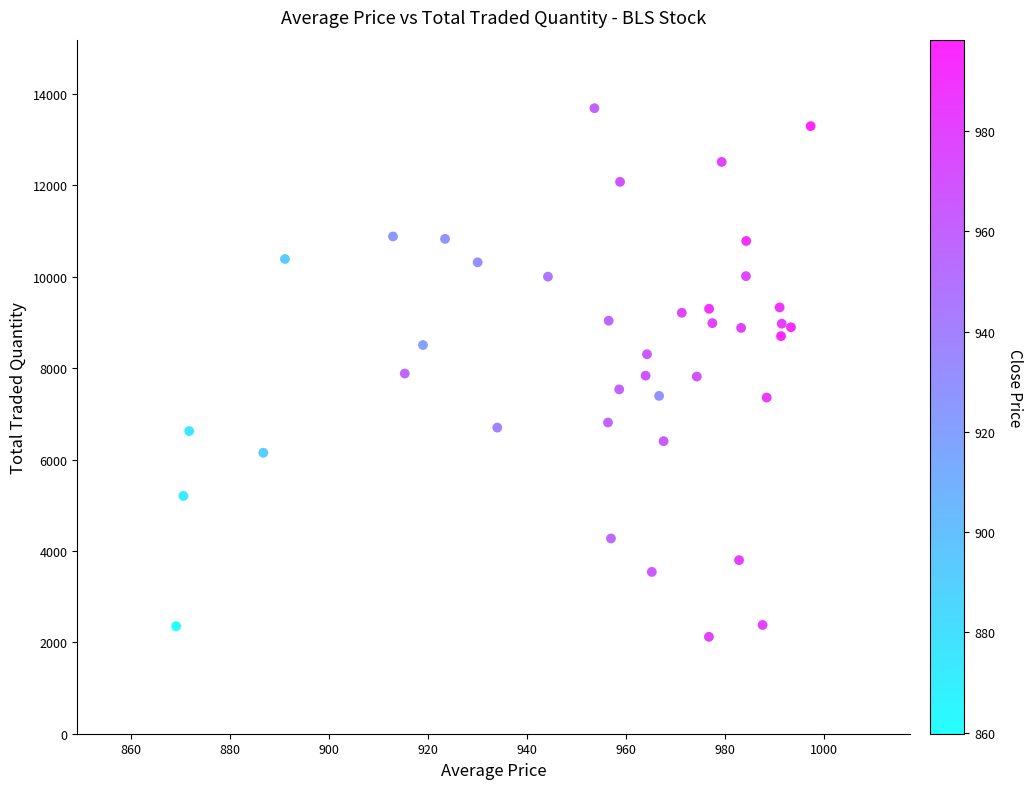

What is the range of Y values (max minus min)?

11567